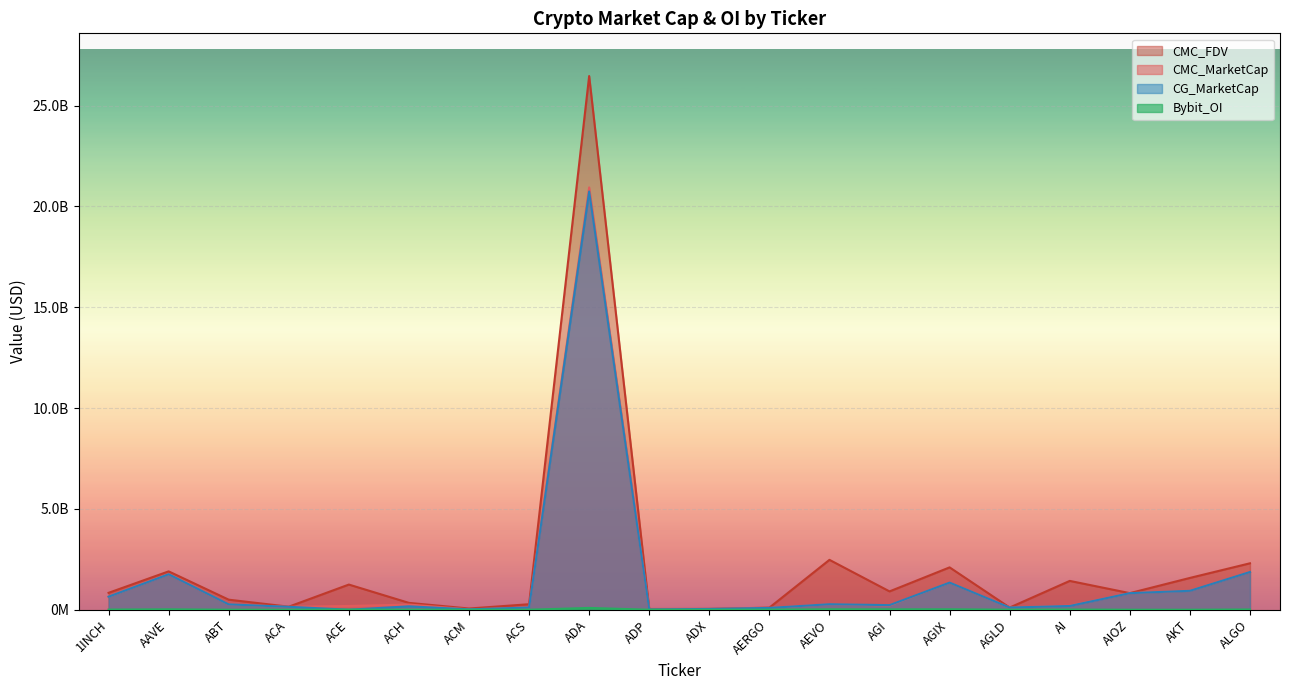

Which series ends up on top after the final intersection of CMC_FDV and CMC_MarketCap?

CMC_FDV